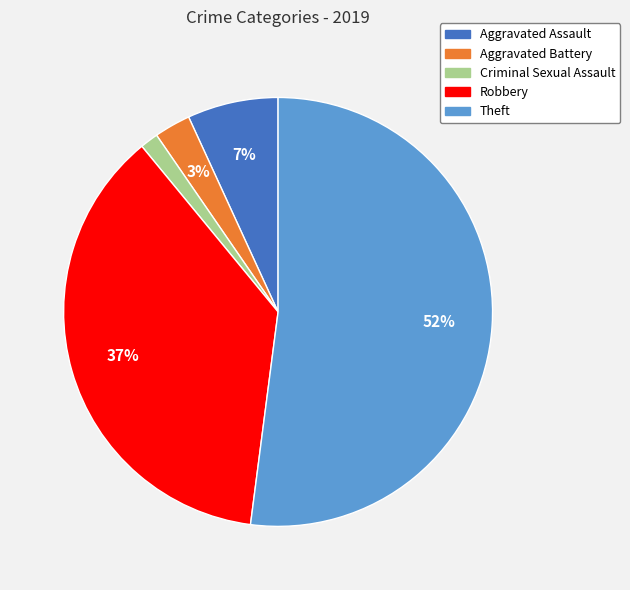

What percentage is the Aggravated Assault slice, to the nearest percent?

7%